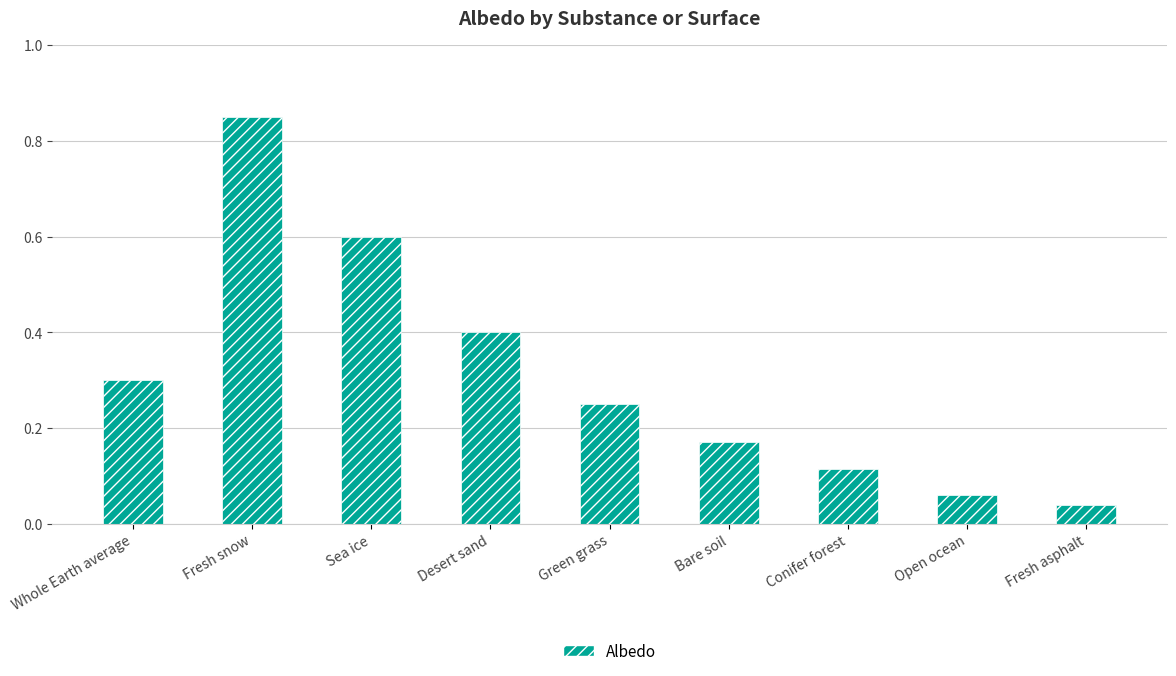

Rank the categories by value from lowest to highest.

Fresh asphalt, Open ocean, Conifer forest, Bare soil, Green grass, Whole Earth average, Desert sand, Sea ice, Fresh snow